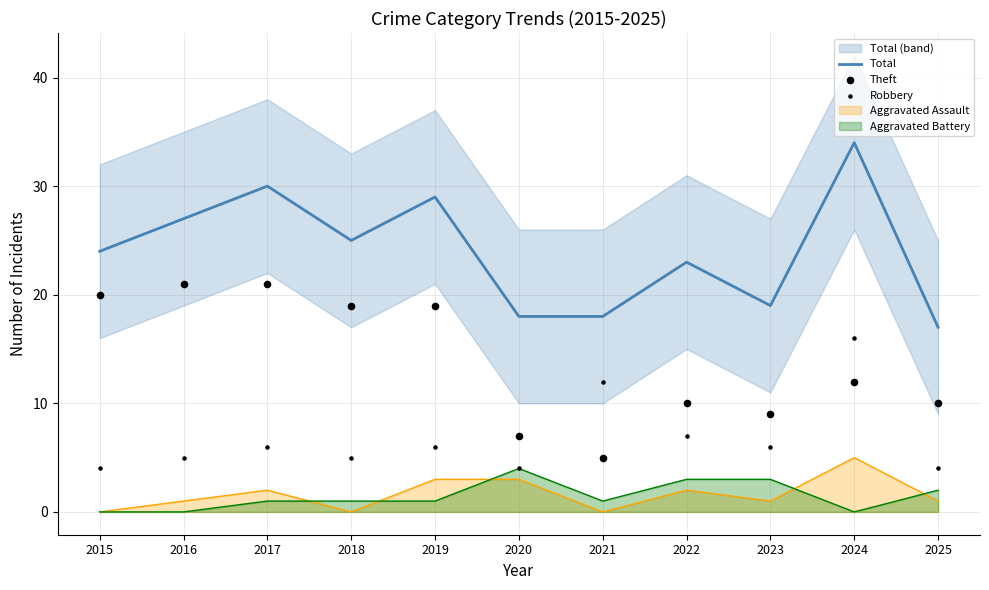

Which series reaches the maximum Y coordinate?

Total